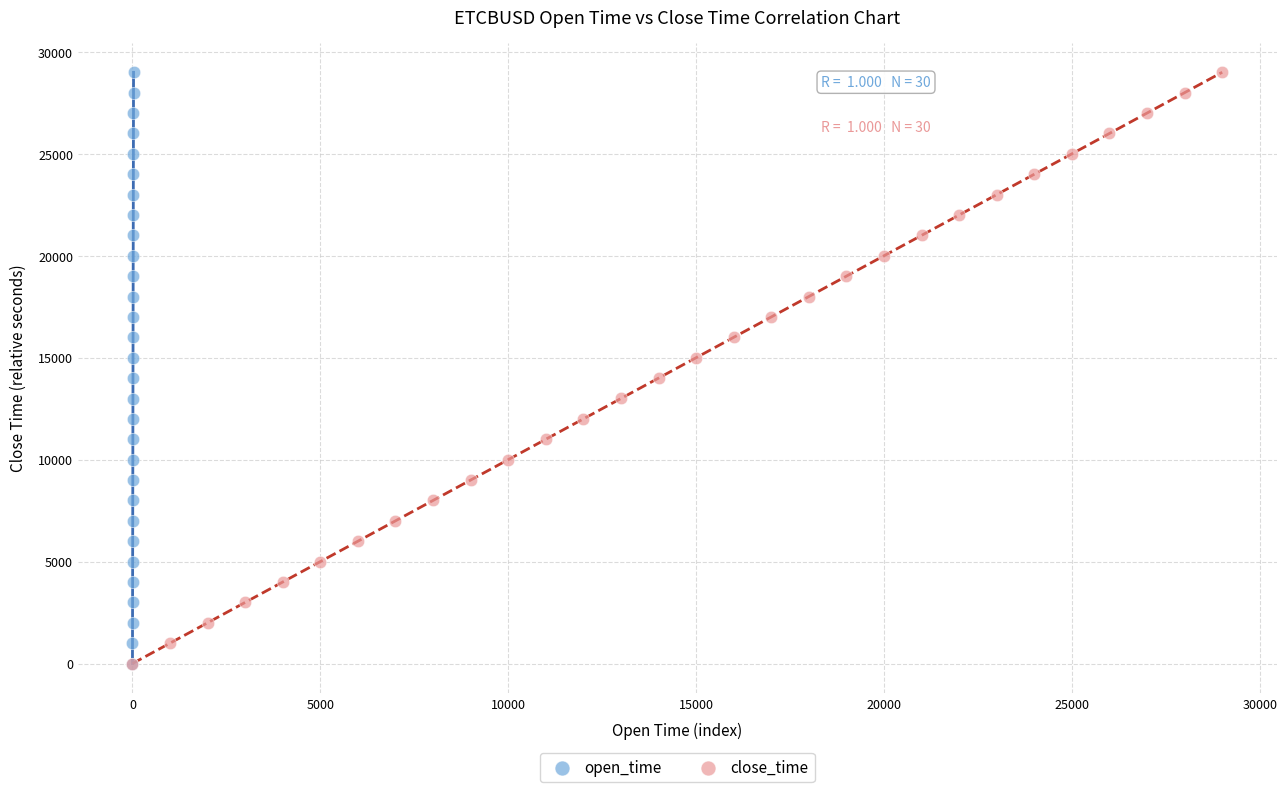

What are all the series names shown in the legend?

open_time, close_time